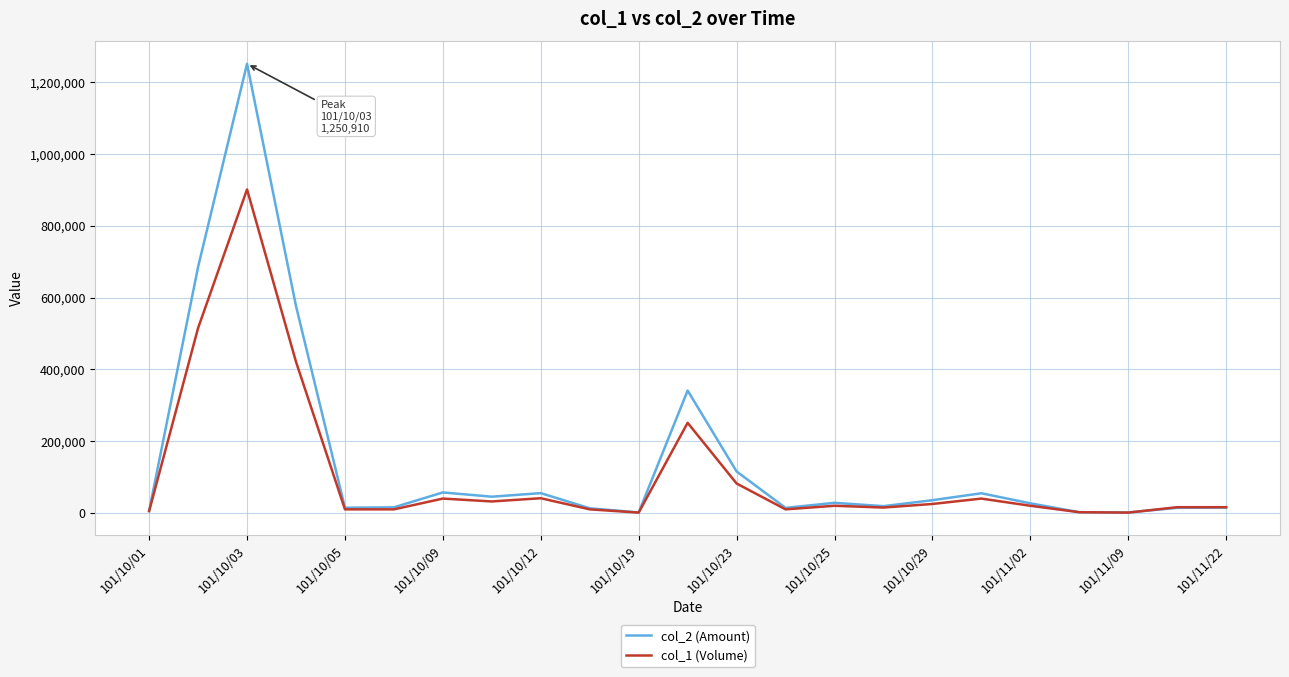

Which series has the largest range (max minus min)?

col_2 (Amount)